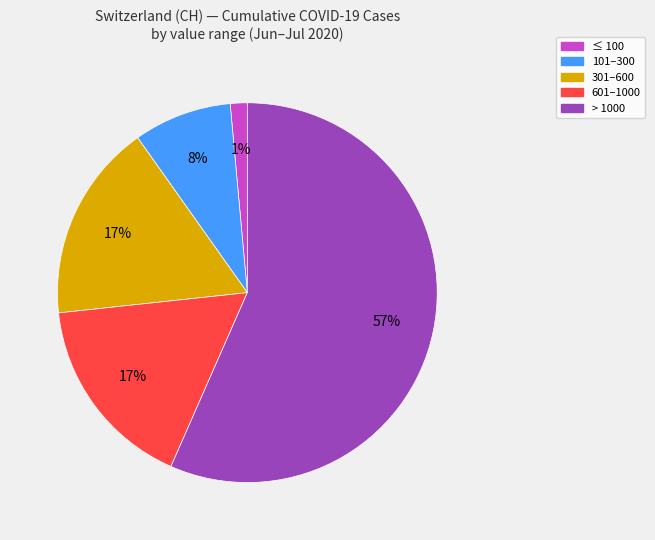

Is > 1000 the majority of the pie?

Yes